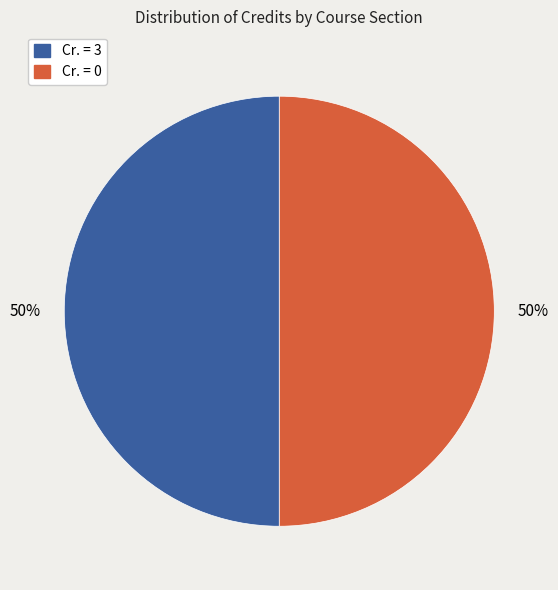

To the nearest percent, what is the average slice percentage?

50%